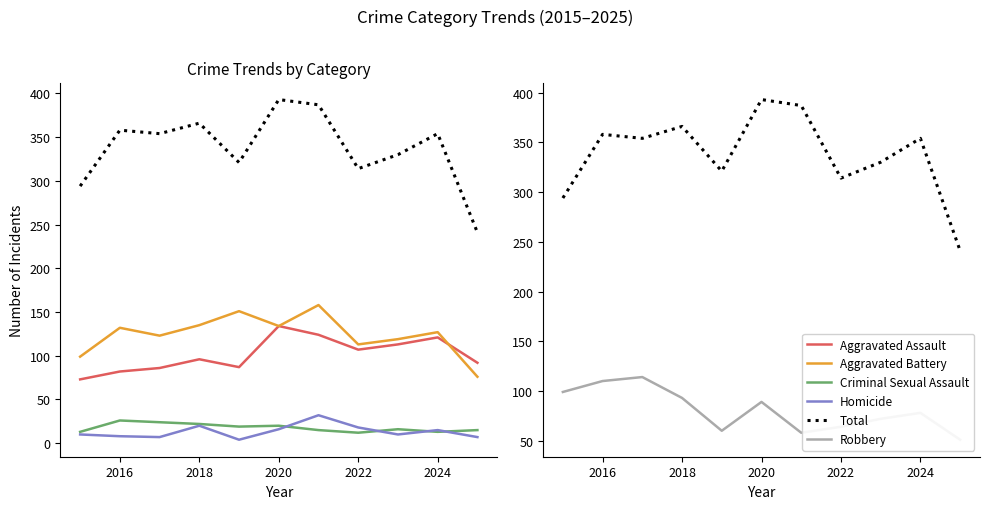

Which series has the largest total across all categories?

Total